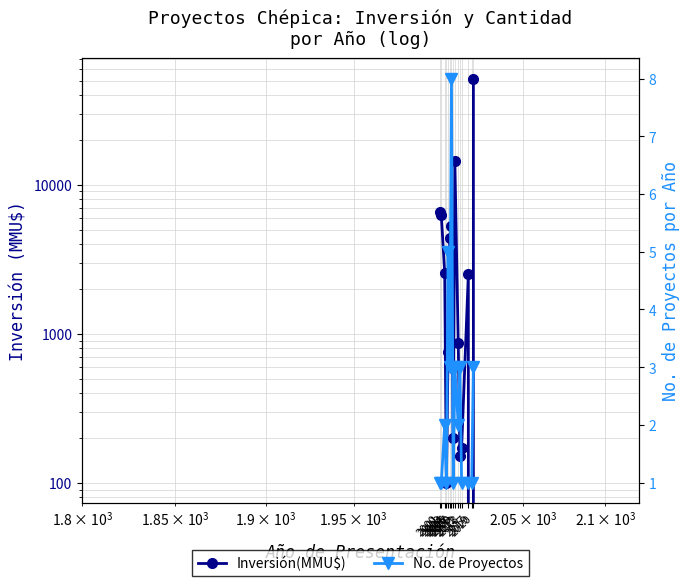

How many lines are shown in the chart?

2